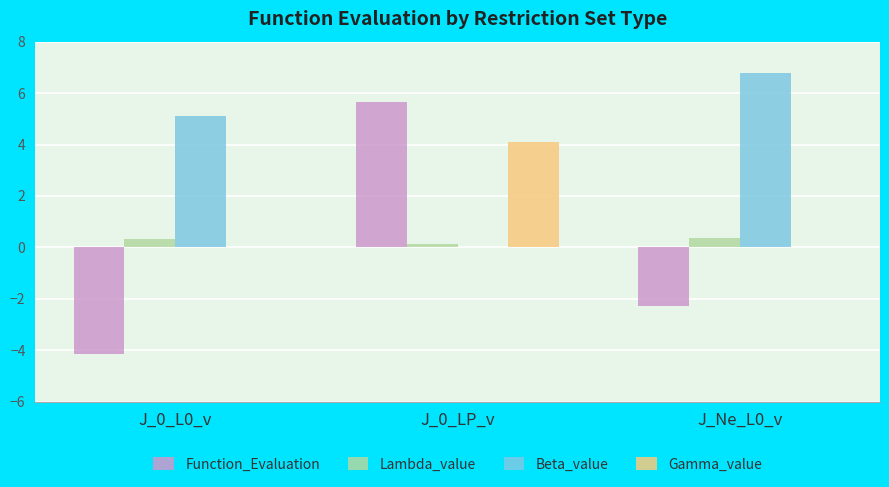

Where does the Function_Evaluation series first go above -2?

J_0_LP_v